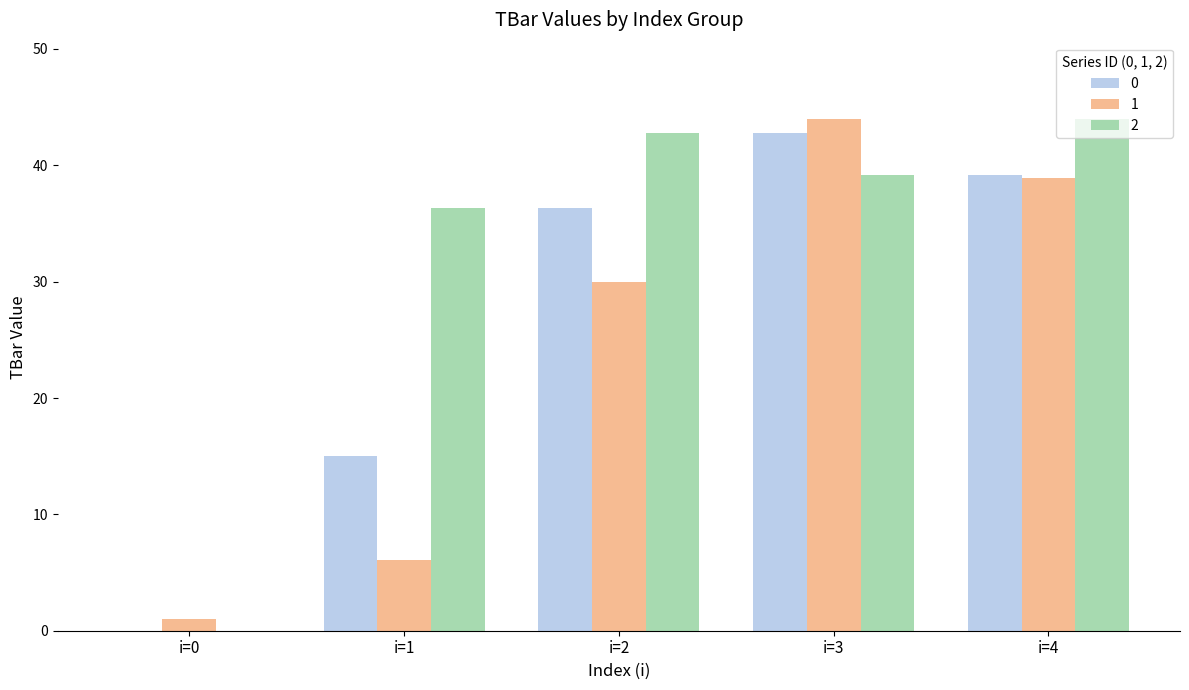

Reading right to left, extract all data points from this chart.

0: i=4=39.2	i=3=42.8	i=2=36.3	i=1=15.0	i=0=0.0
1: i=4=38.9	i=3=44.0	i=2=30.0	i=1=6.1	i=0=1.0
2: i=4=44.0	i=3=39.2	i=2=42.8	i=1=36.3	i=0=0.0